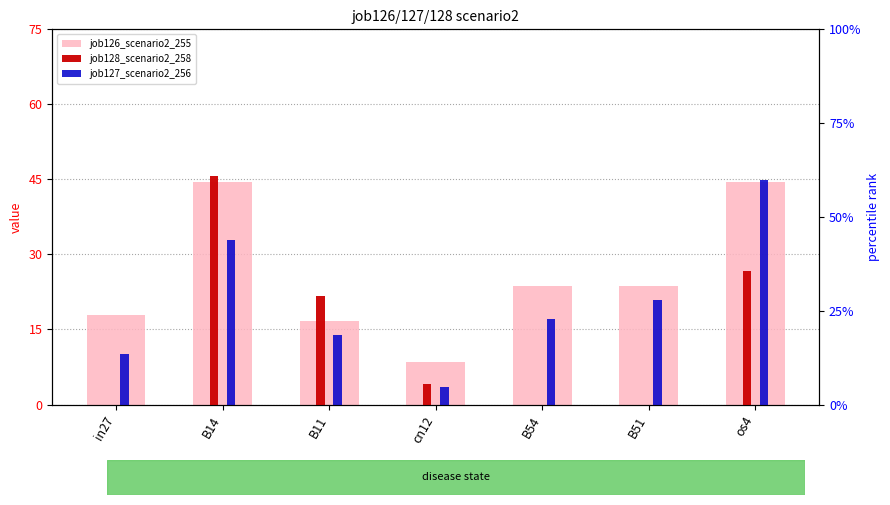

Which has a higher value, cn12 or B51?

B51